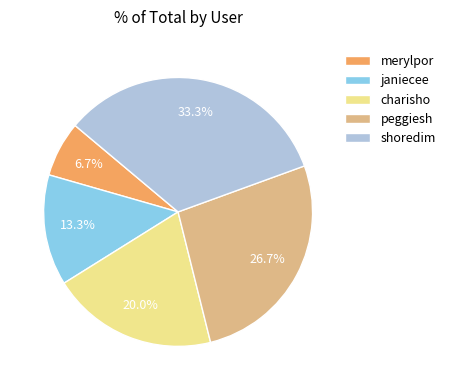

To the nearest percent, what is the average slice percentage?

20%